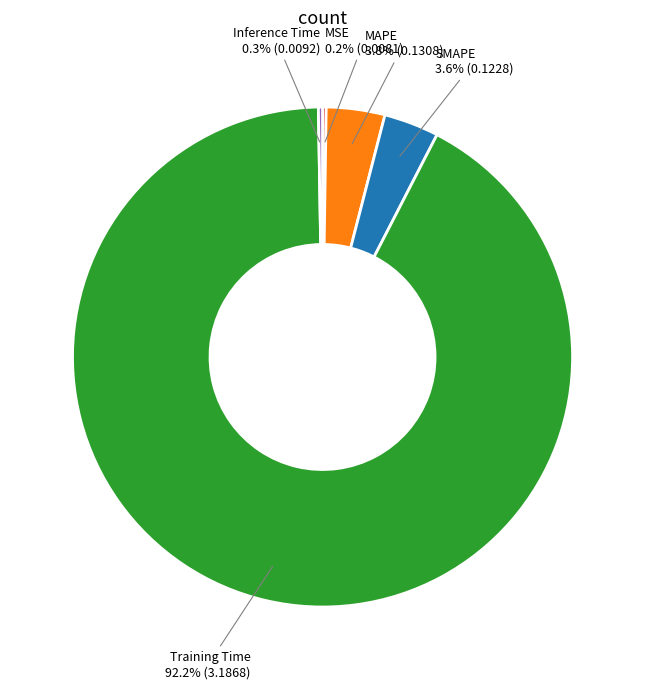

What is the largest slice in the pie chart?

Training Time